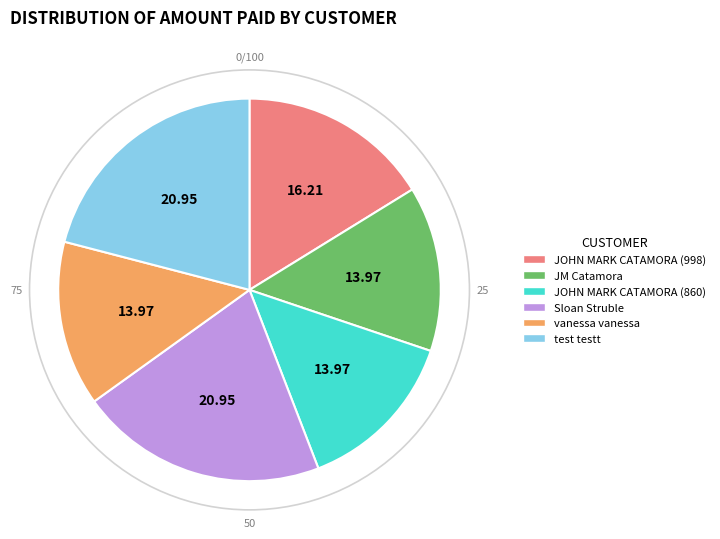

Is it true that Sloan Struble is 21% of the pie?

True